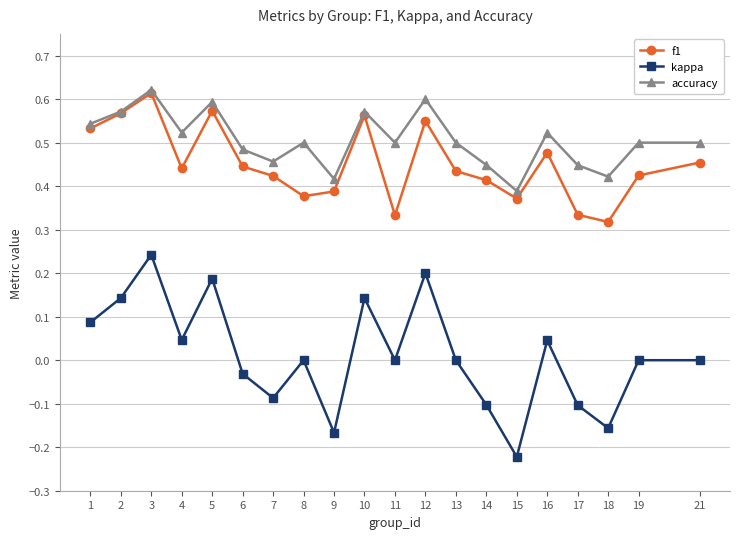

Between 5 and 16, which series saw the biggest shift?

kappa